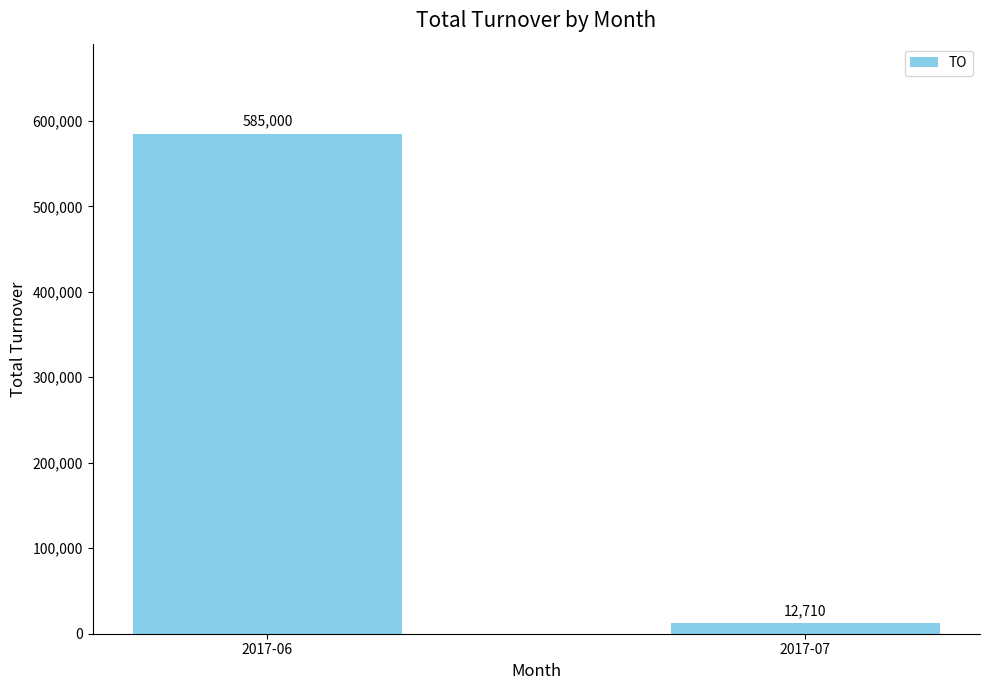

What is the value of the 2nd bar from the left?

12710